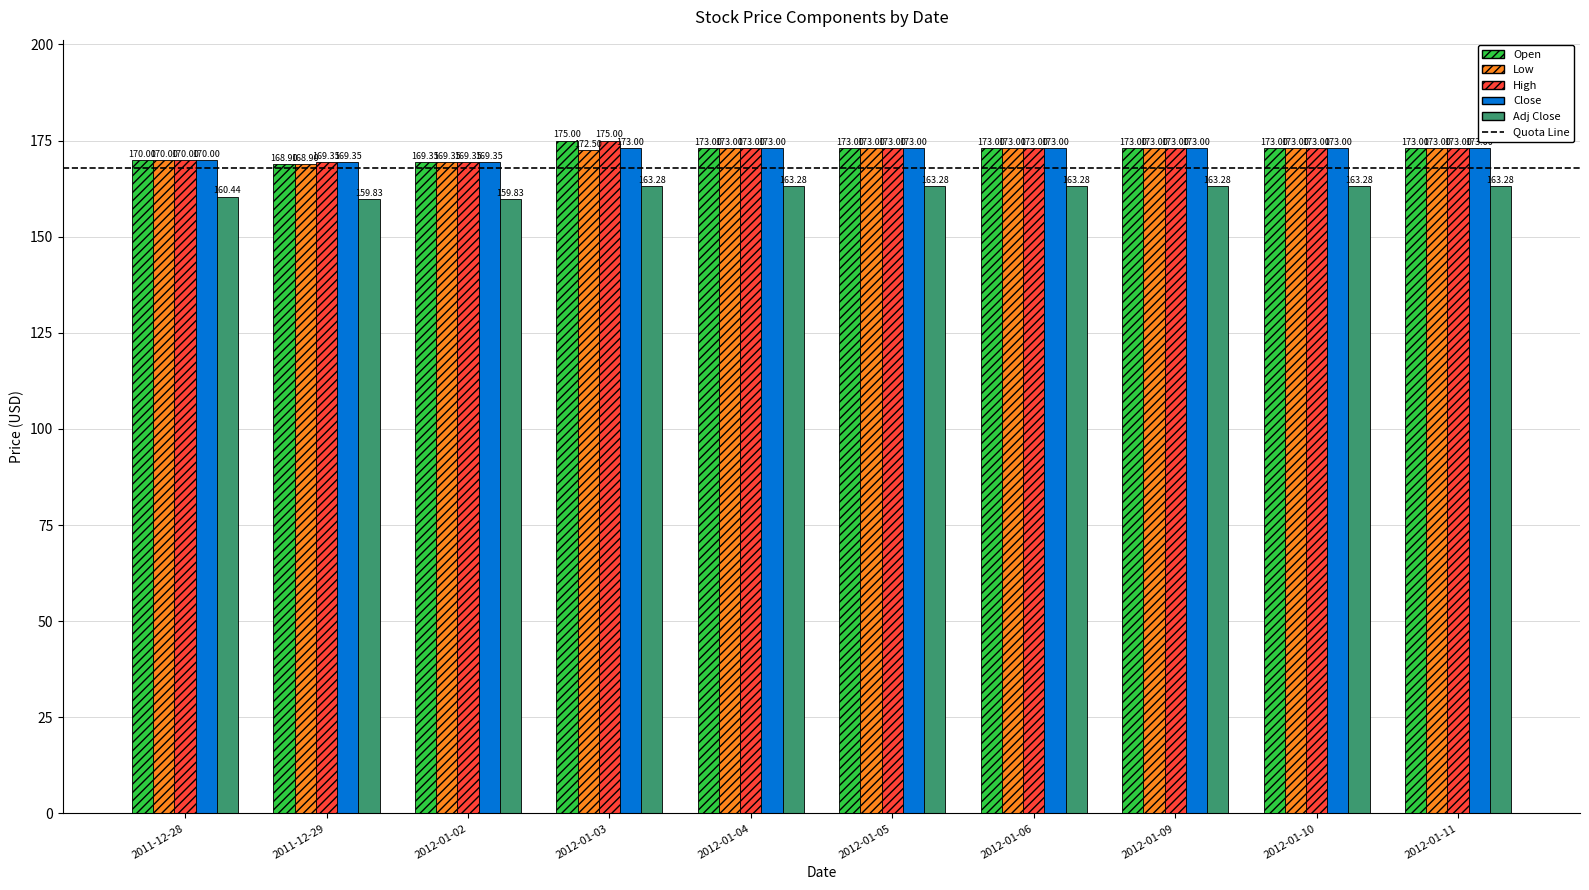

At which label does High reach its peak?

2012-01-03